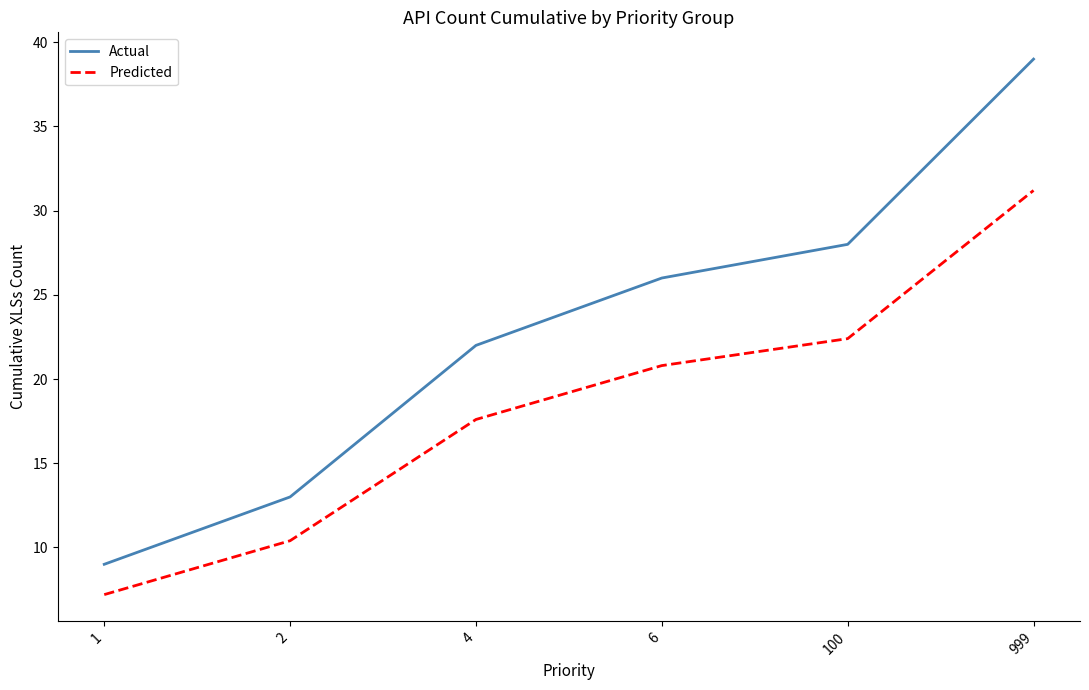

True or false: Predicted and Actual intersect in this chart.

False